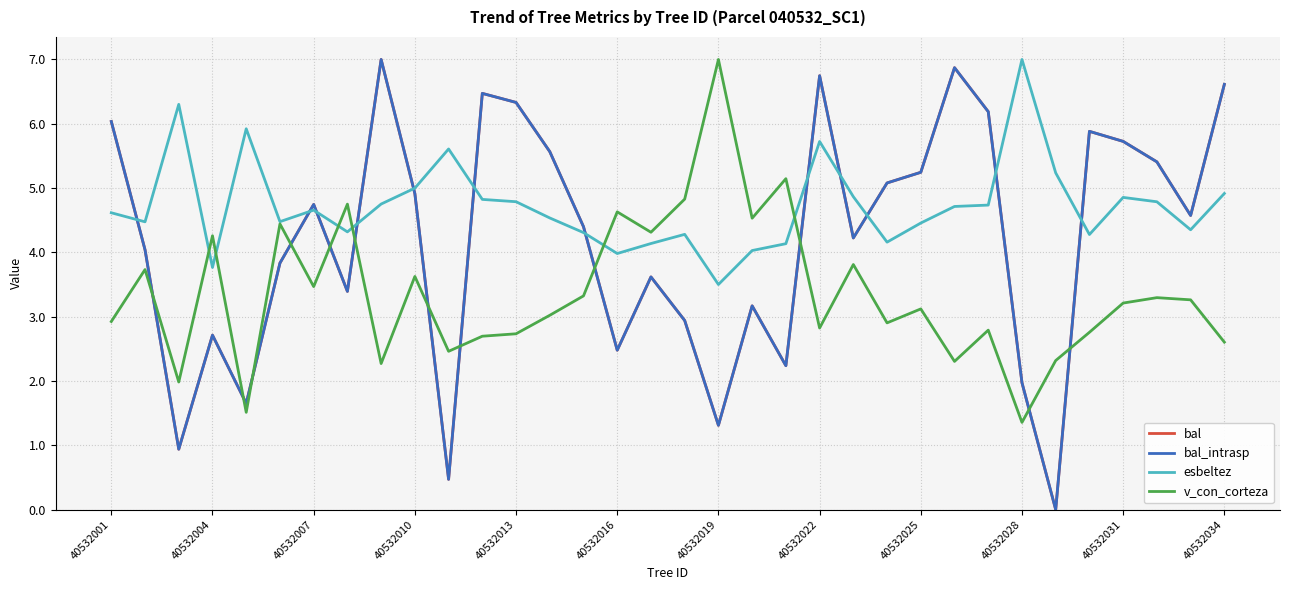

Is this an area chart (filled region under the line)?

No